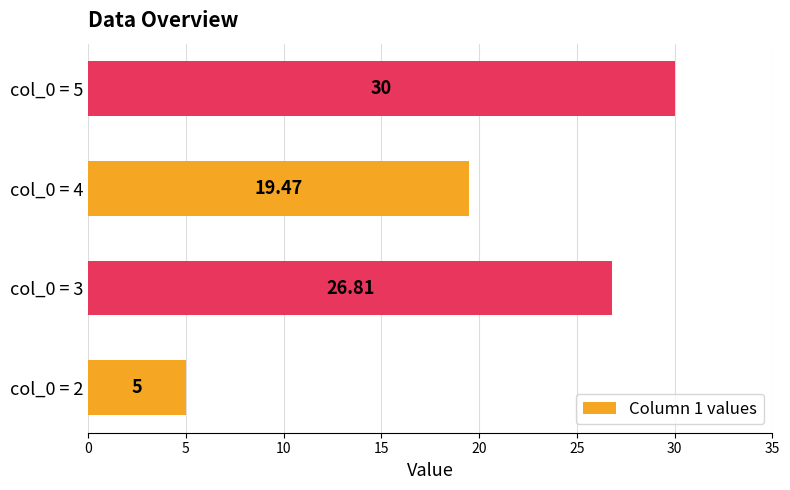

What is the sum of the values at col_0 = 5 and col_0 = 2?

35.0